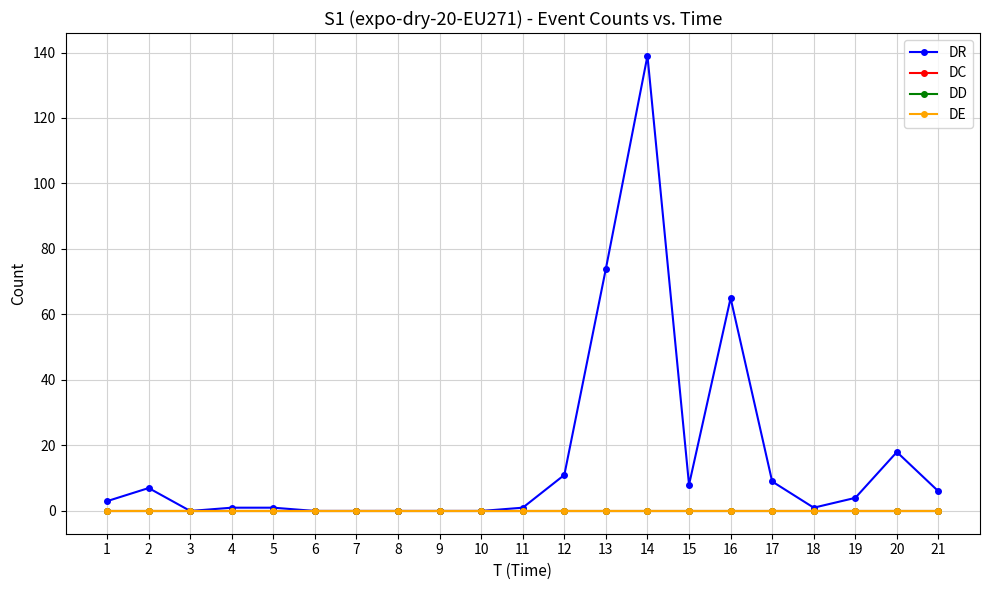

Is this an area chart (filled region under the line)?

No